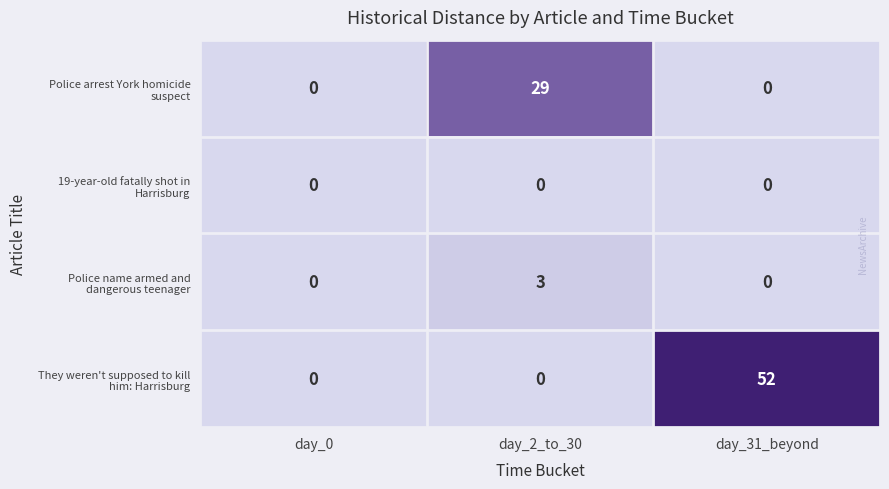

At which category is the sum across all series the highest?

day_31_beyond